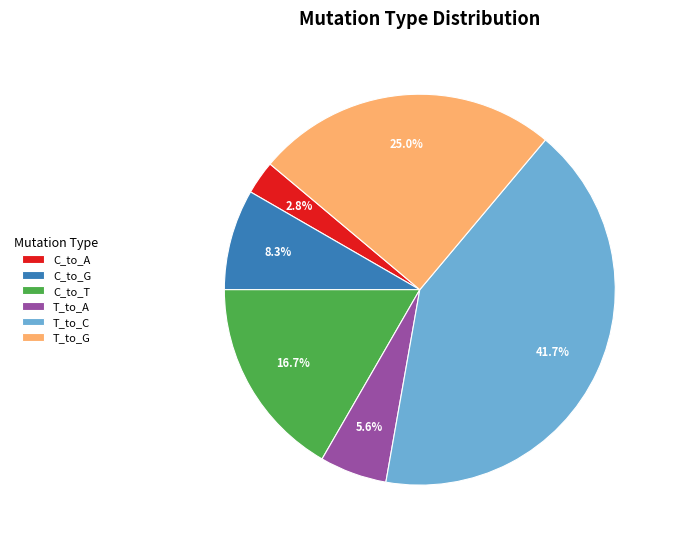

To the nearest percent, what is the difference between the largest and smallest slice percentages?

39%